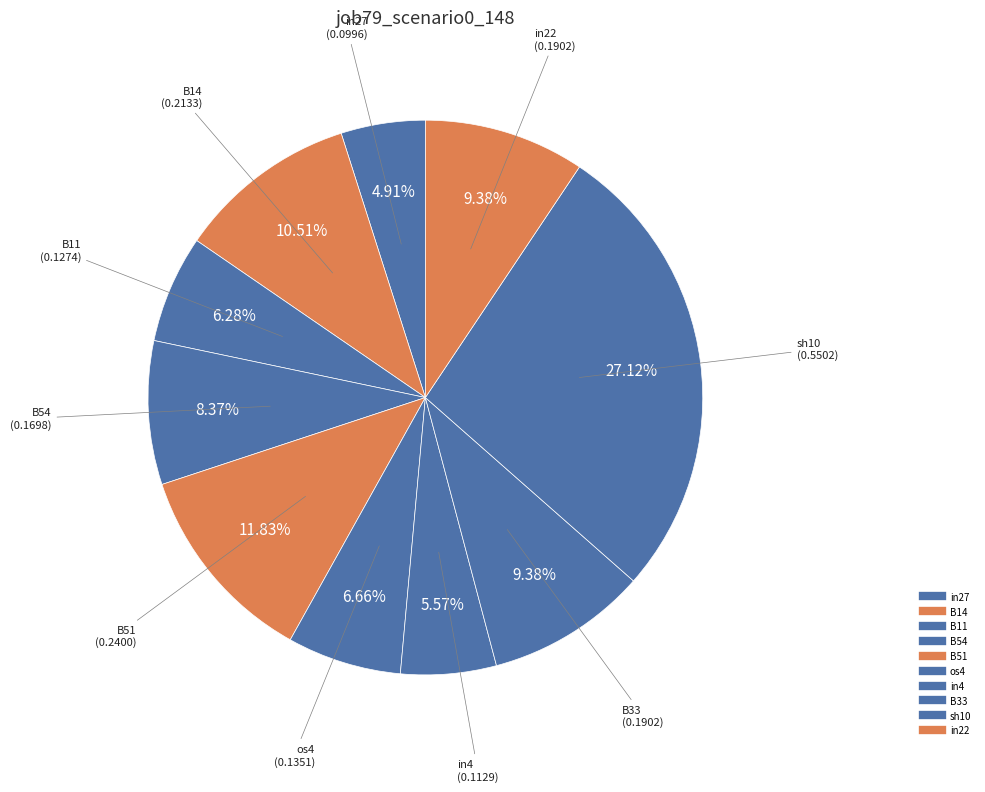

Is there any slice that represents more than half of the pie?

No